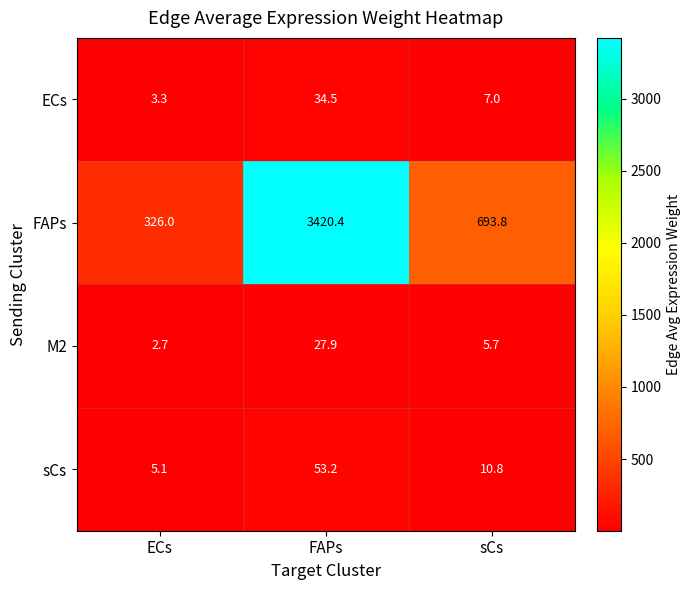

What is the maximum value shown in the chart?

3420.4